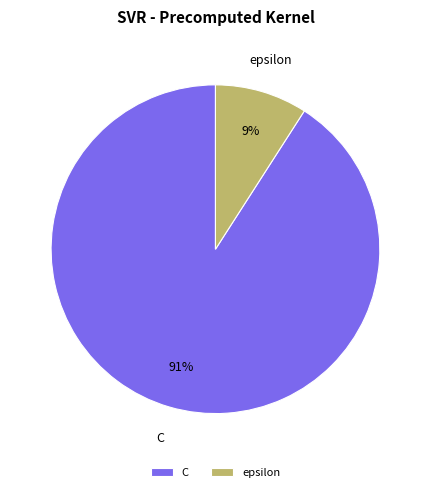

What is the largest slice in the pie chart?

C